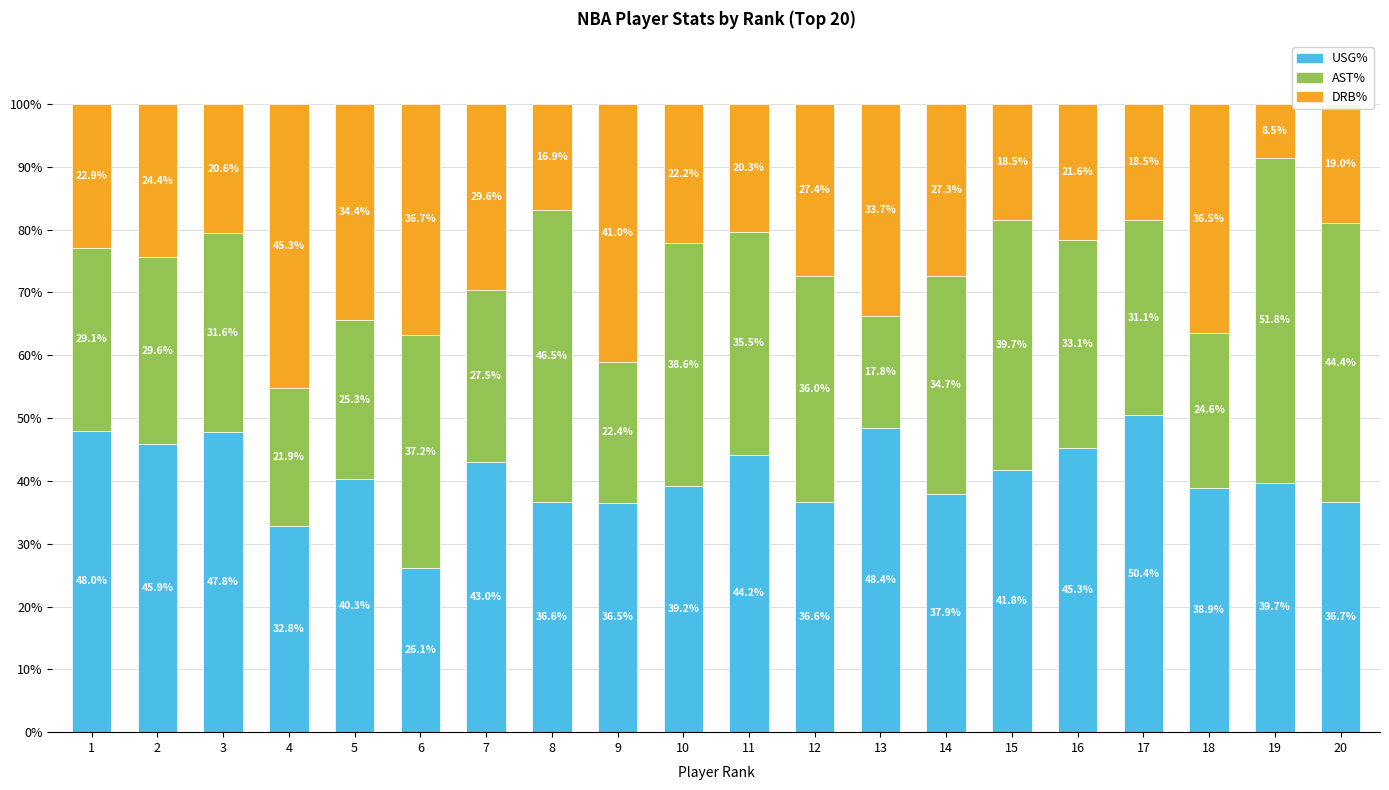

What are all the series names shown in the legend?

USG%, AST%, DRB%